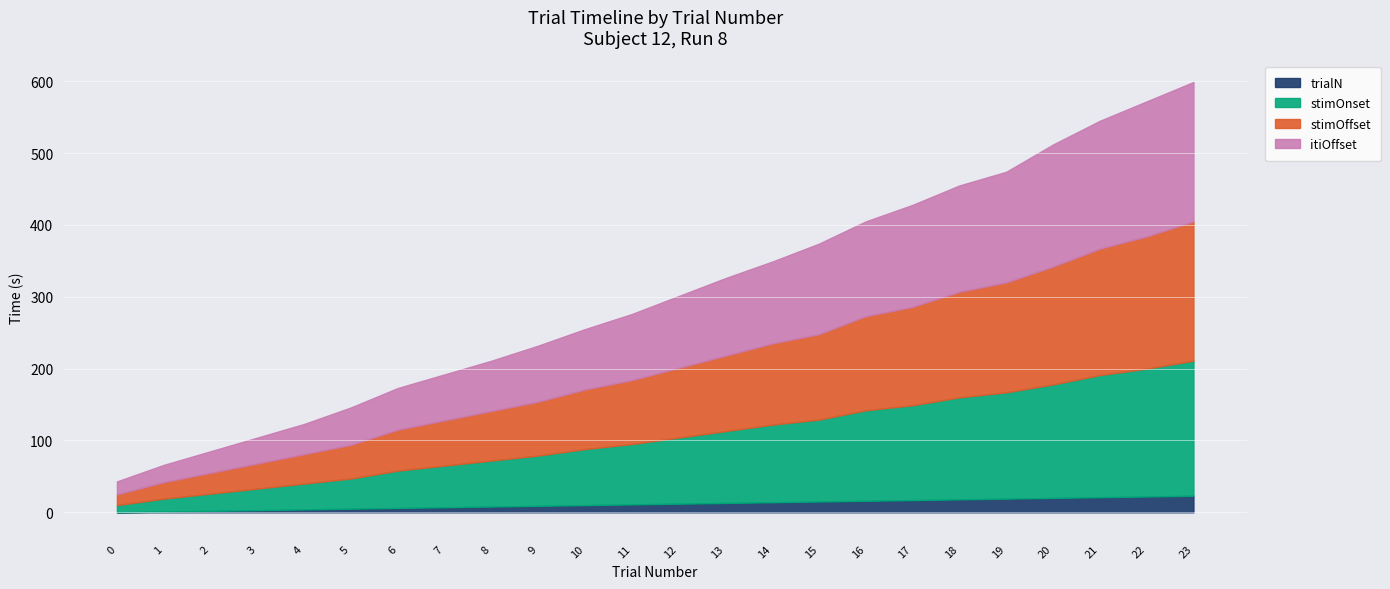

How many lines are shown in the chart?

4